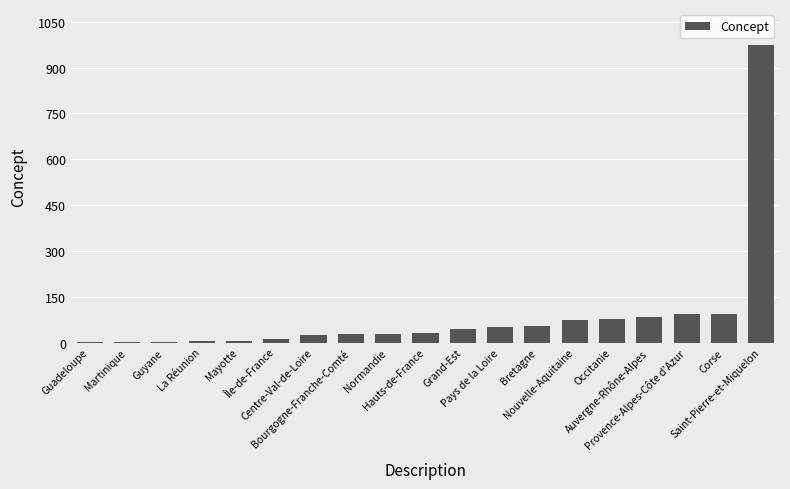

Rank the categories by value from lowest to highest.

Guadeloupe, Martinique, Guyane, La Réunion, Mayotte, Île-de-France, Centre-Val-de-Loire, Bourgogne-Franche-Comté, Normandie, Hauts-de-France, Grand-Est, Pays de la Loire, Bretagne, Nouvelle-Aquitaine, Occitanie, Auvergne-Rhône-Alpes, Provence-Alpes-Côte d'Azur, Corse, Saint-Pierre-et-Miquelon